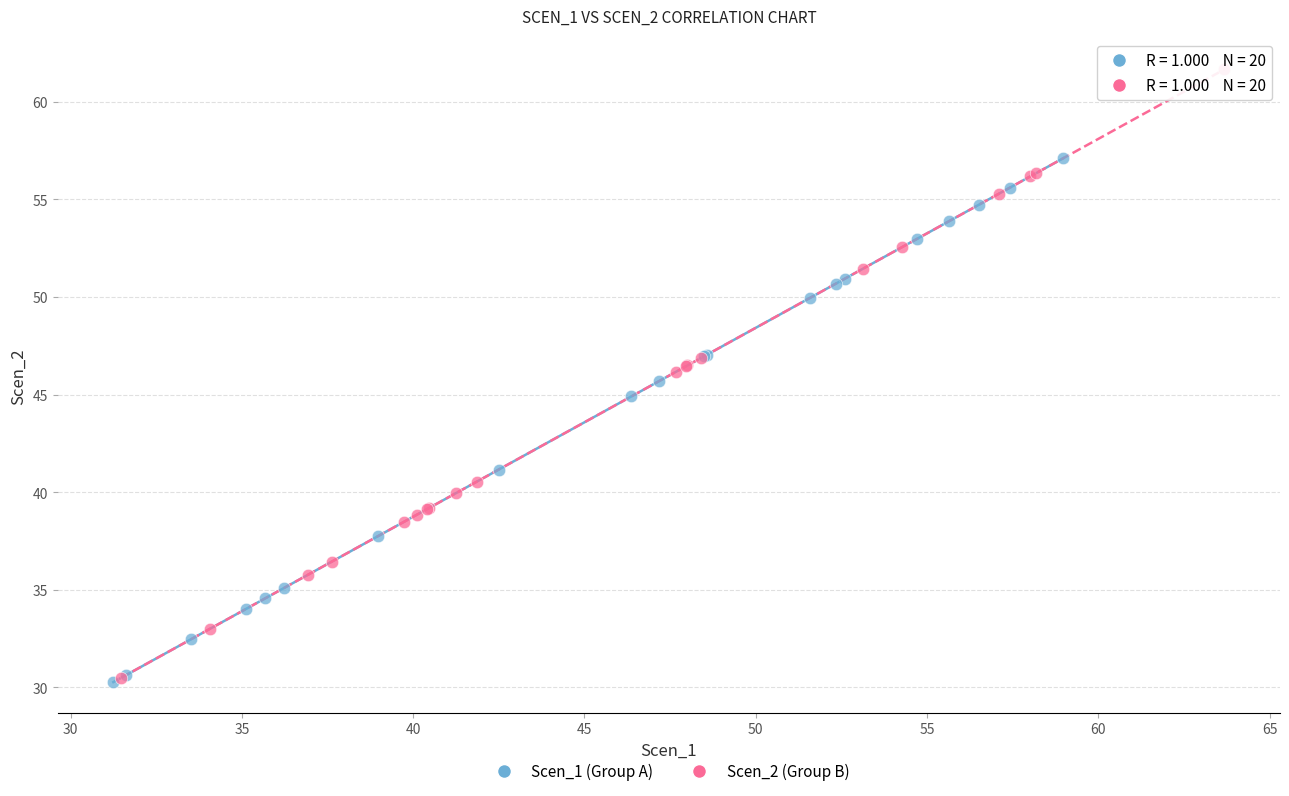

Which series has the widest spread of Y values?

Scen_2 (Group B)